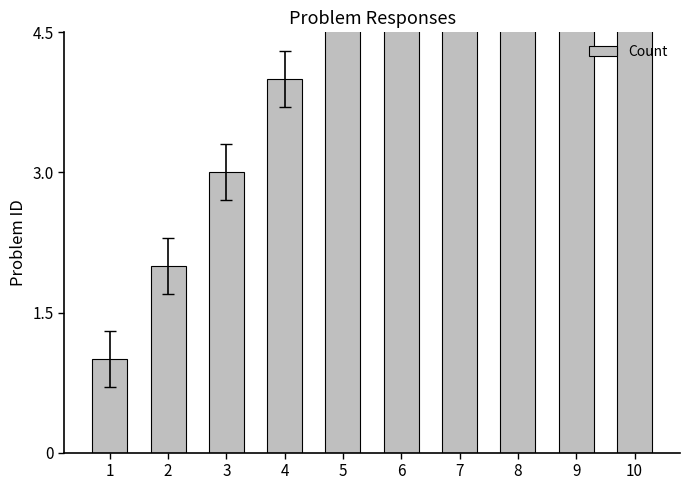

How many distinct data groups are displayed?

1